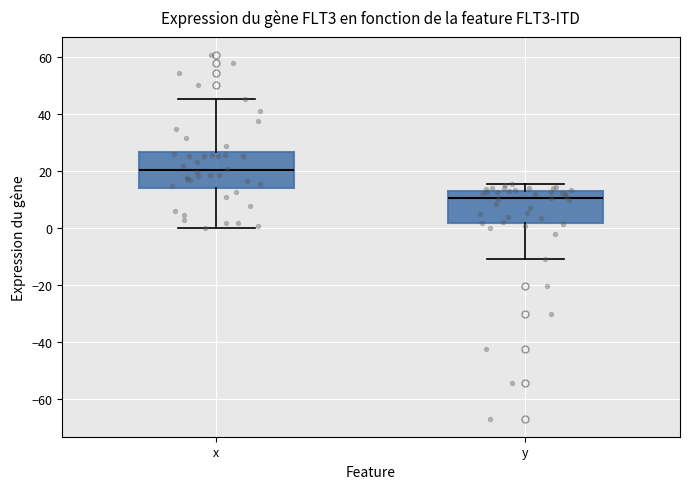

Reading left to right, transcribe this box plot: for each box, give where its median line is, the range the box spans, and where its two whiskers end, as read against the y-axis. The values are not printed on the chart, so give them approximately, as read against the axis.

x: median 20, box 14 to 26, whiskers 0 to 46
y: median 10, box 2 to 12, whiskers -10 to 16